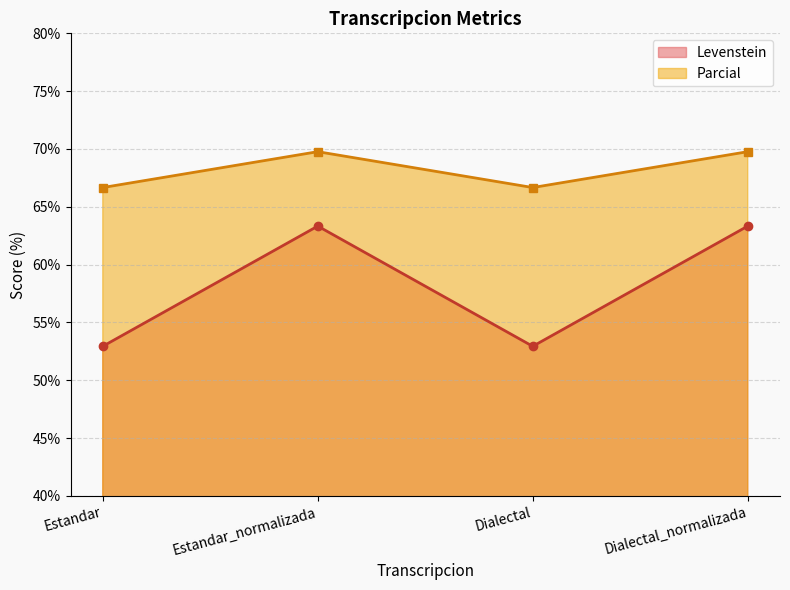

In Parcial, how many points are higher than both neighbors (excluding endpoints)?

1